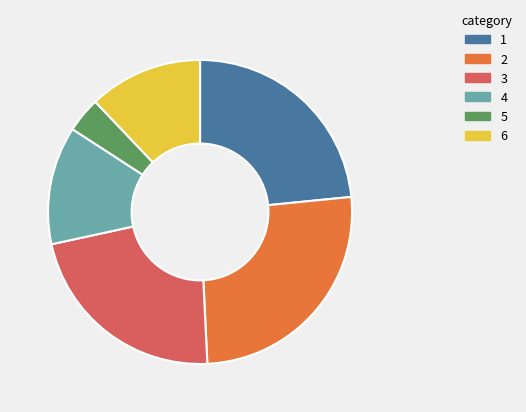

Is it true that 1 is 11% of the pie?

False